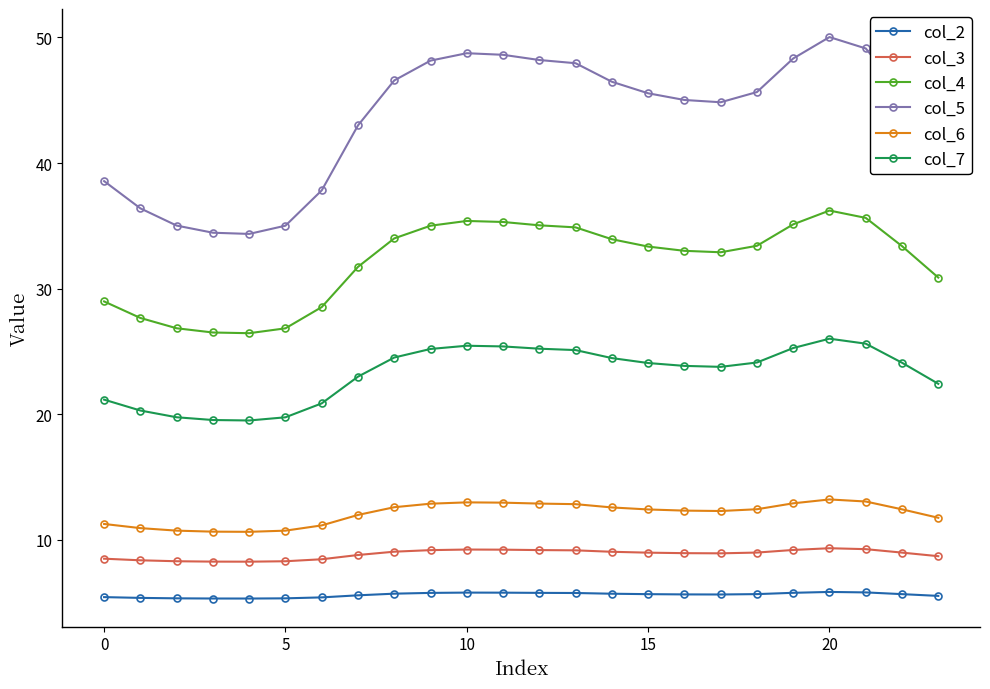

What is the value of the col_5 point at the 9th from the left?

46.6